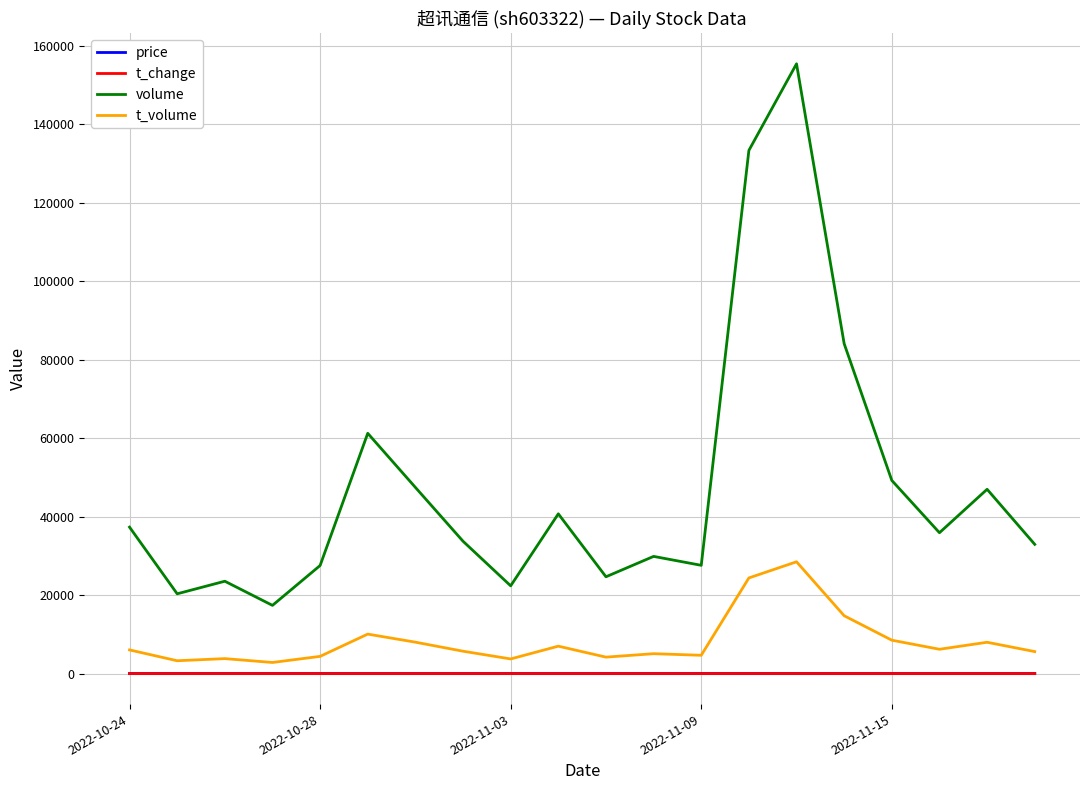

Which series has the largest range (max minus min)?

volume